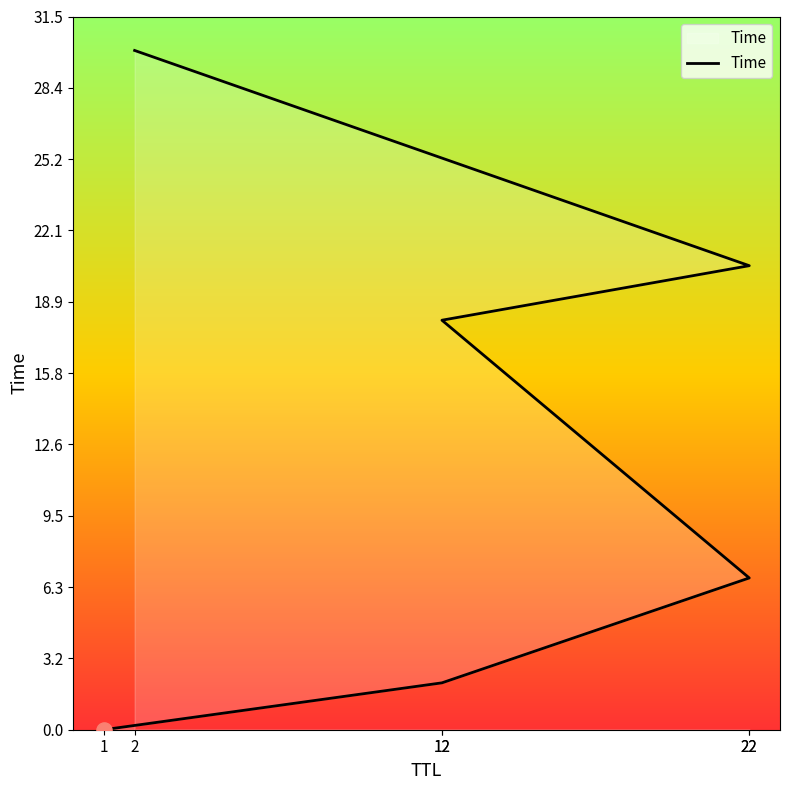

Approximately how many times larger is the value at 22 compared to 2?

0.2